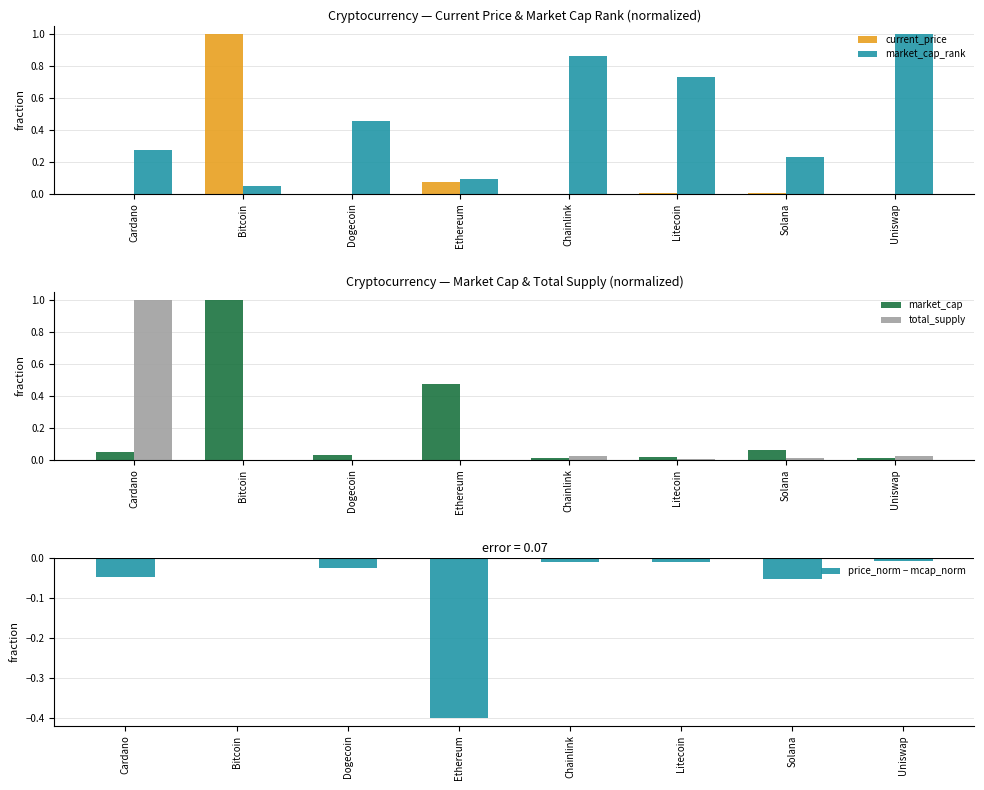

What is the approximate value of market_cap_rank at Ethereum?

0.1